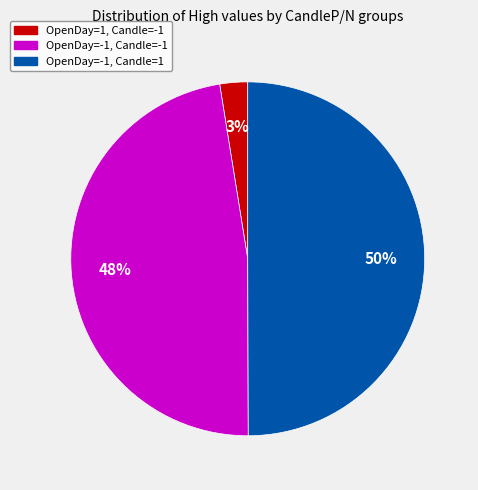

To the nearest percent, what is the average slice percentage?

33%